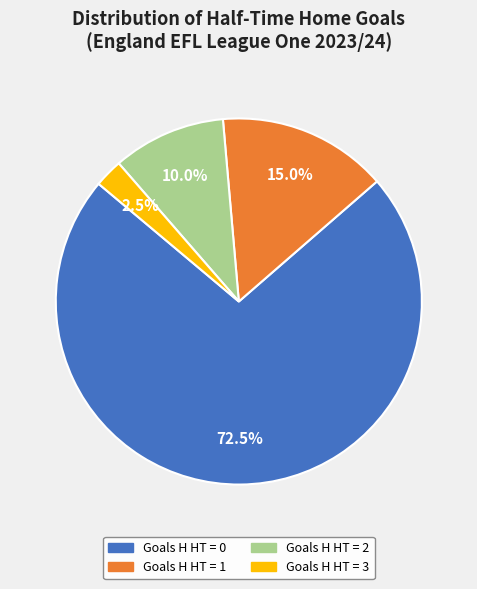

Does any single category account for the majority?

Yes